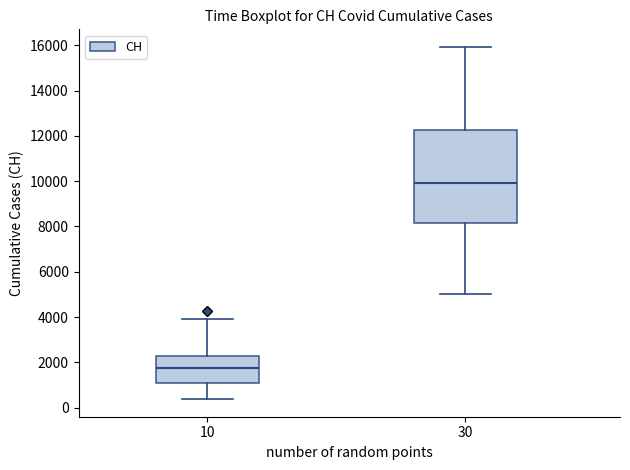

Comparing the boxes themselves (not the whiskers), which one is the tallest?

30